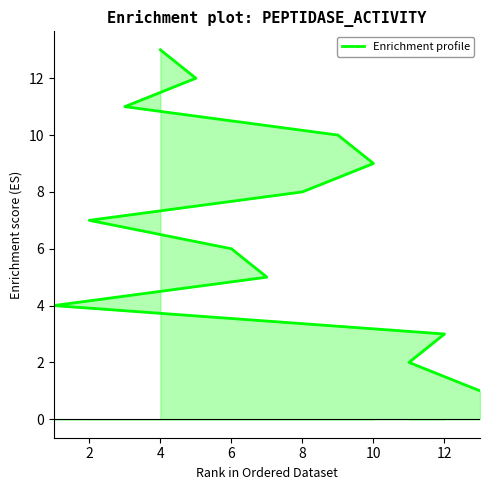

What is the smallest value displayed?

1